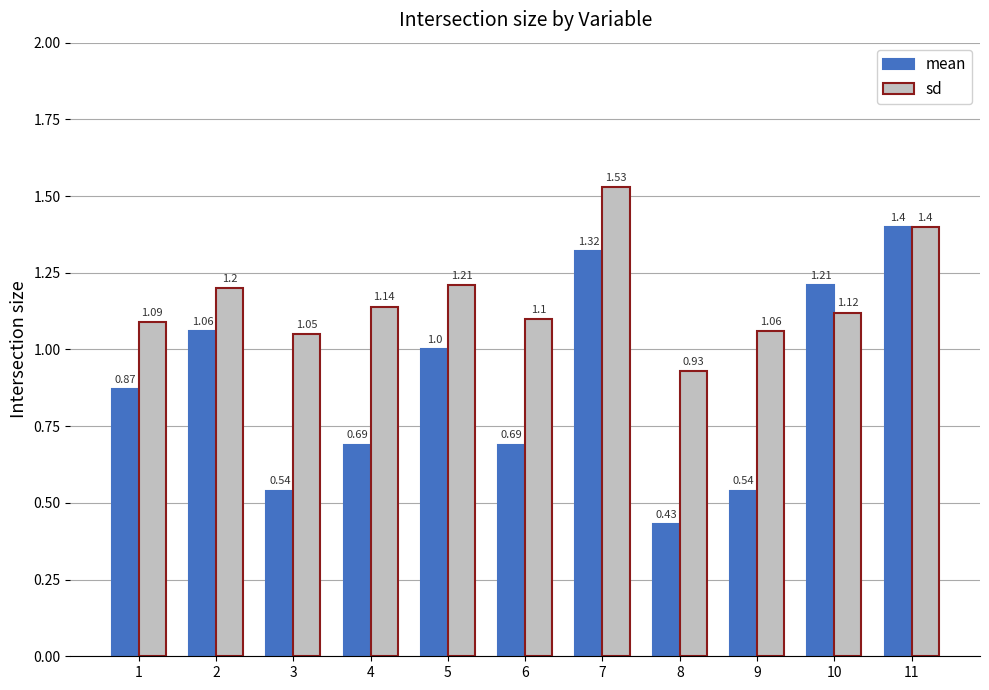

What are all the series names shown in the legend?

mean, sd